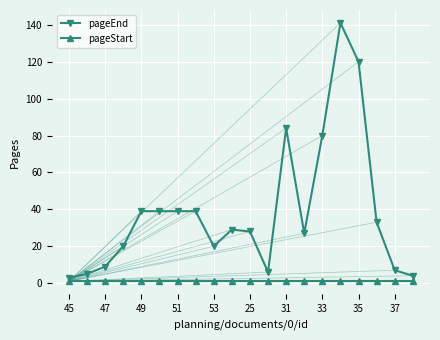

What is the sum of all pageStart values?

20